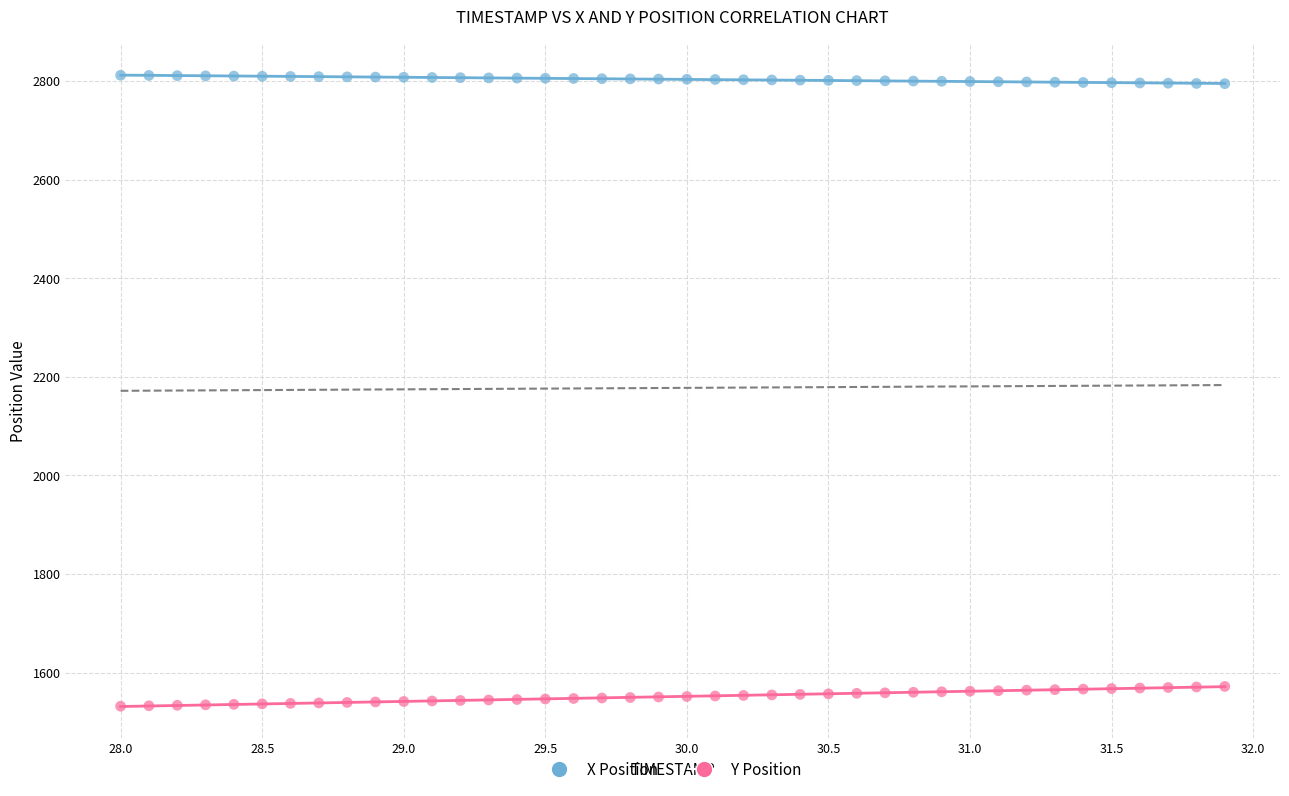

Which series has the largest Y range (max minus min)?

Y Position